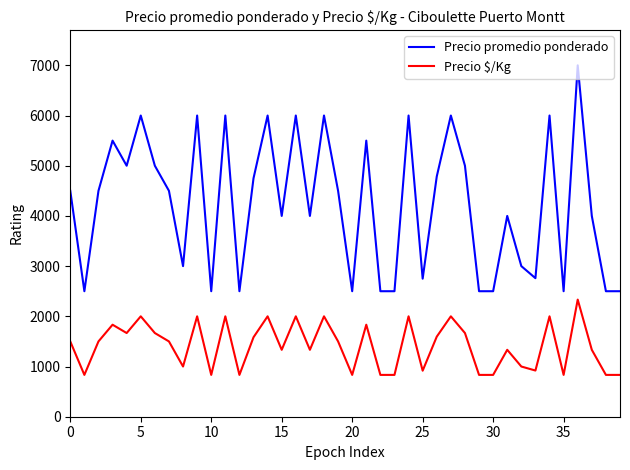

Which series has the largest total across all categories?

Precio promedio ponderado